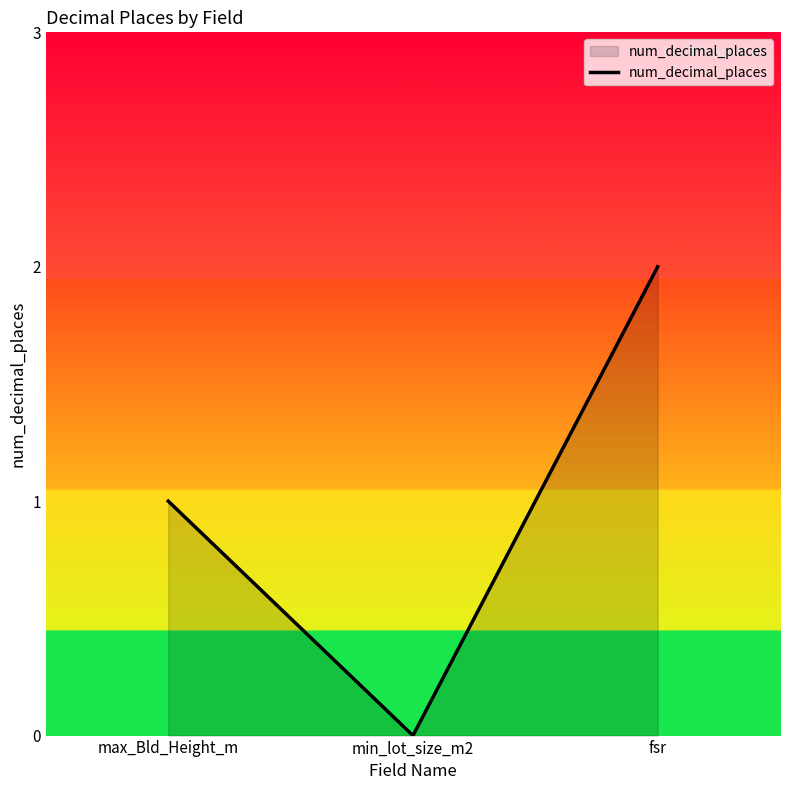

Is it true that the value at min_lot_size_m2 is 0?

True